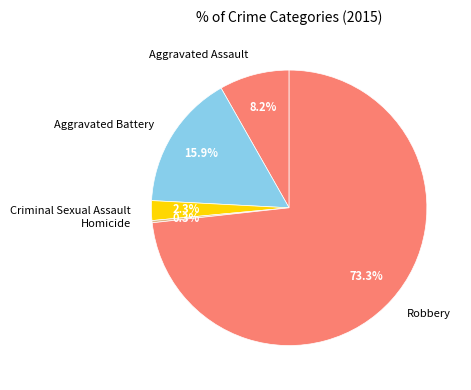

To the nearest percent, what is the combined percentage of Criminal Sexual Assault and Aggravated Battery?

18%